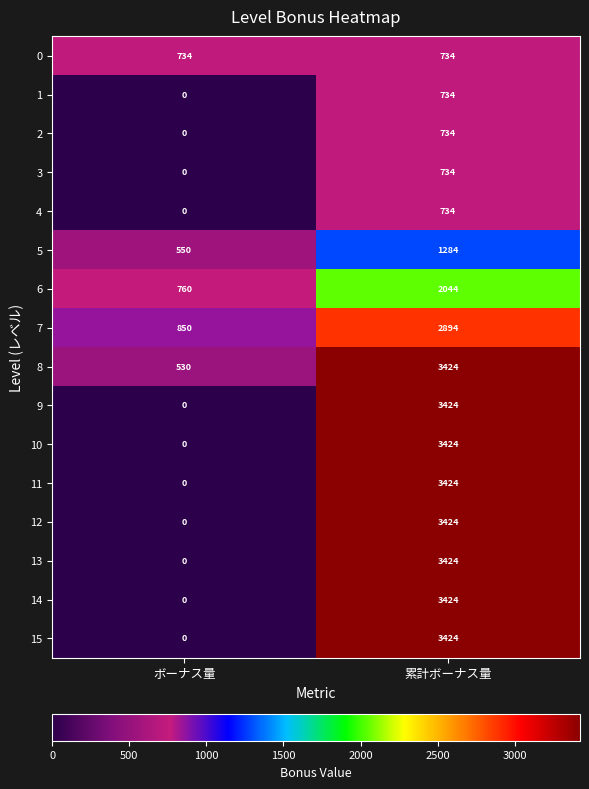

Read the 6 value at ボーナス量, to the nearest 10.

760